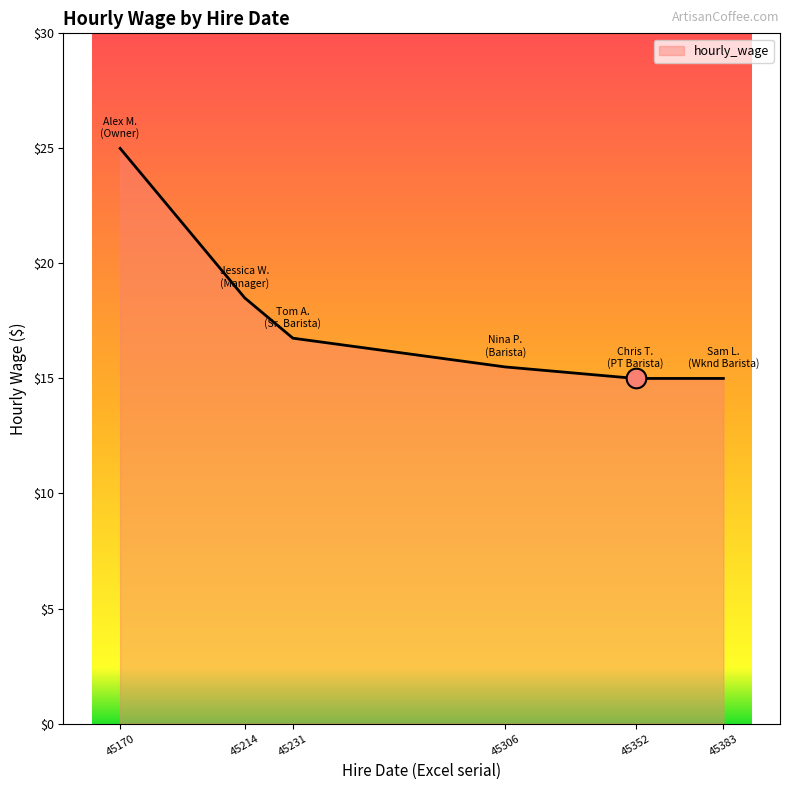

Between 45306 and 45231, which is larger?

45231